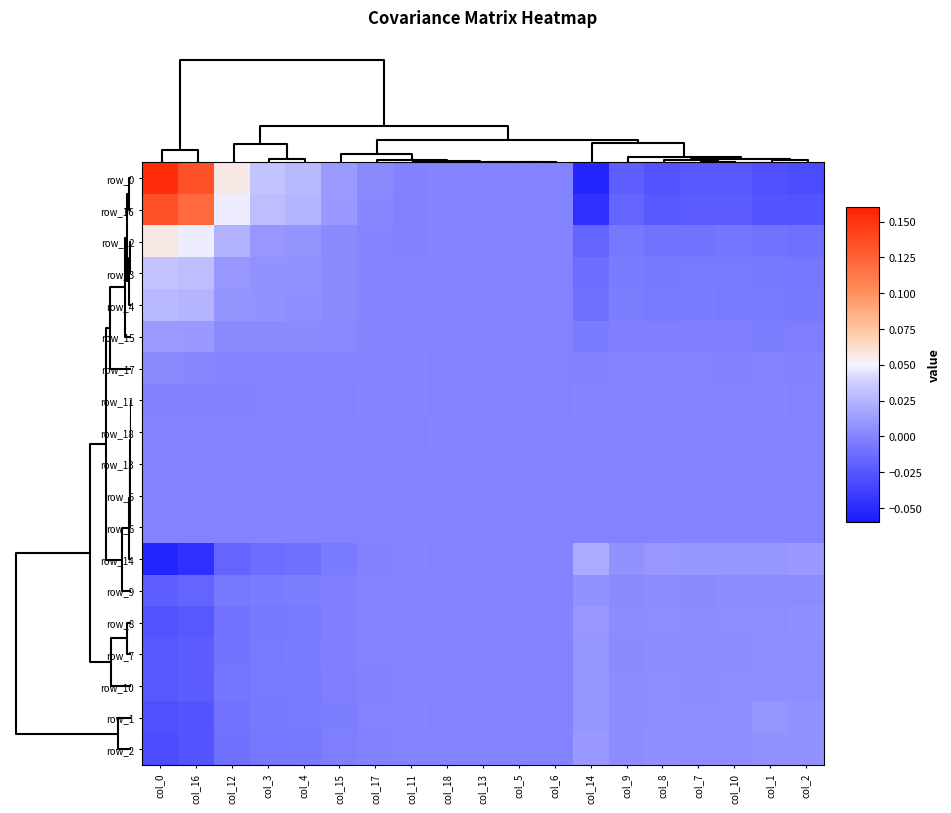

How many distinct data groups are displayed?

19